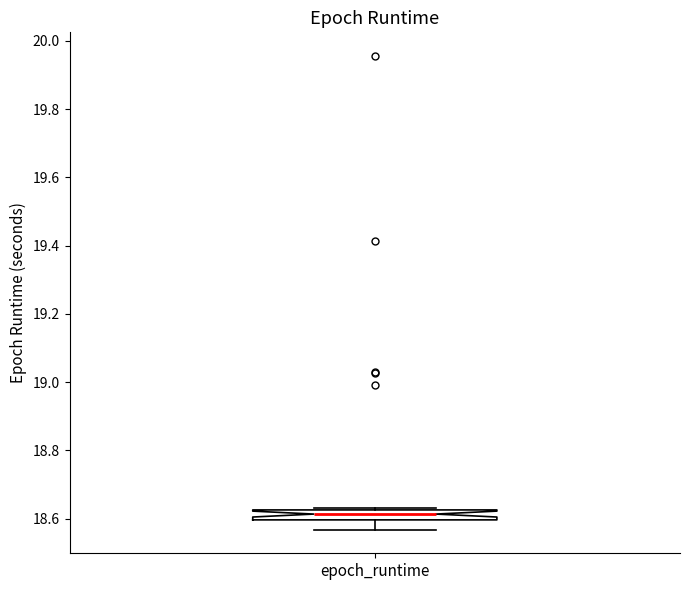

Where is the lower edge of the box for epoch_runtime on the y-axis? The values are not printed on the chart, so give them approximately, as read against the axis.

18.60